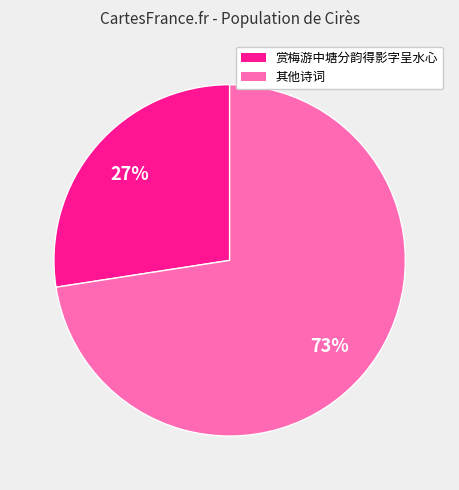

To the nearest percent, what is the average slice percentage?

50%